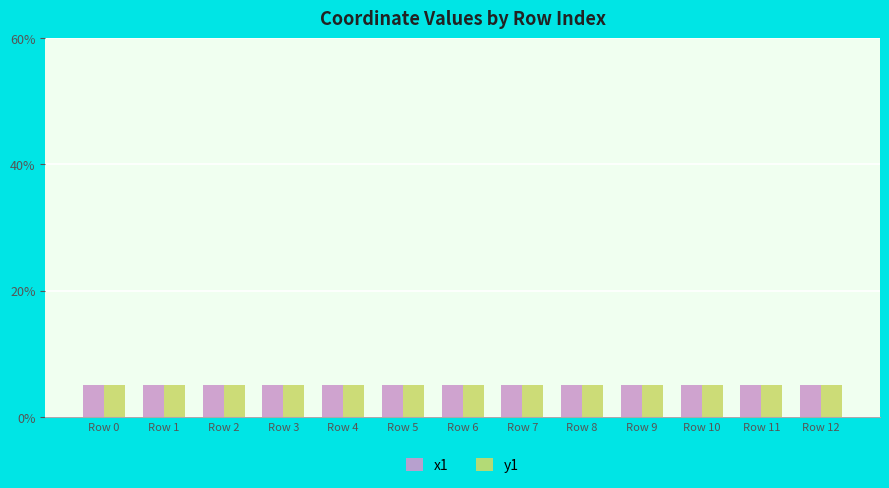

Which series has the largest range (max minus min)?

y1